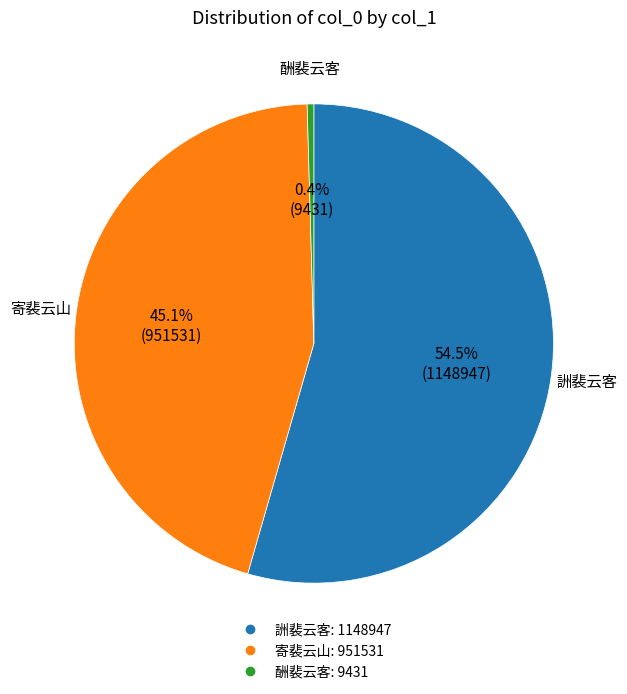

Count the number of slices in the pie.

3